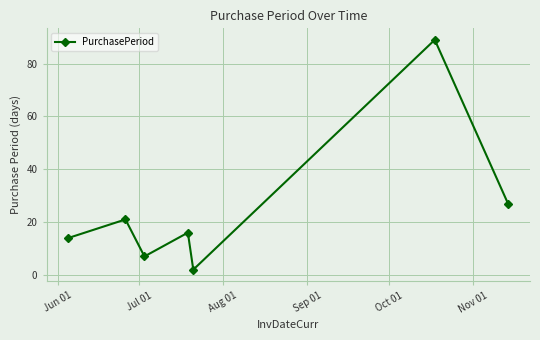

Reading right to left, what are all the values shown in this chart?

27	89	2	16	7	21	14